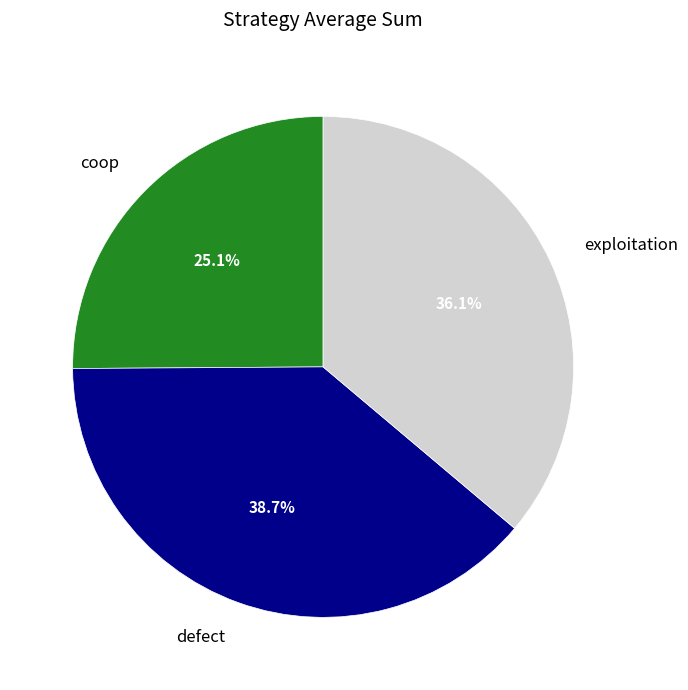

Which has a higher value, exploitation or defect?

defect